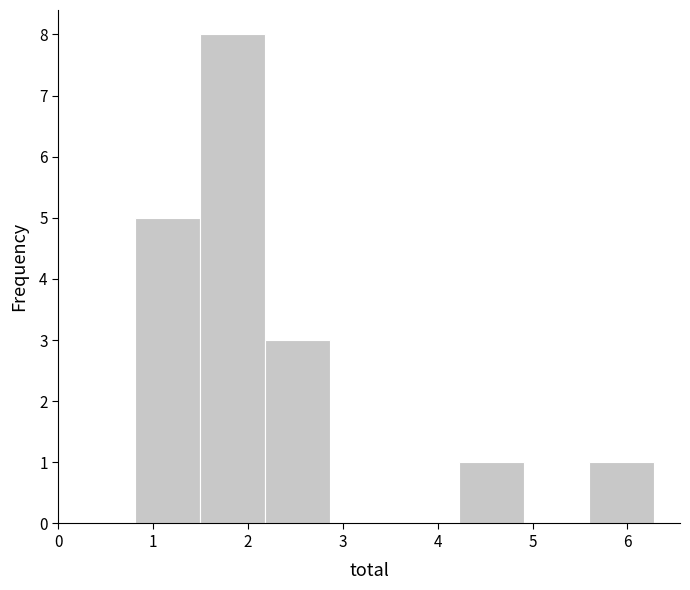

How tall is the bar that spans 0.8 to 1.5 on the x-axis? Neither the bar edges nor the heights are printed on the chart, so give them approximately, as read against the axes.

5